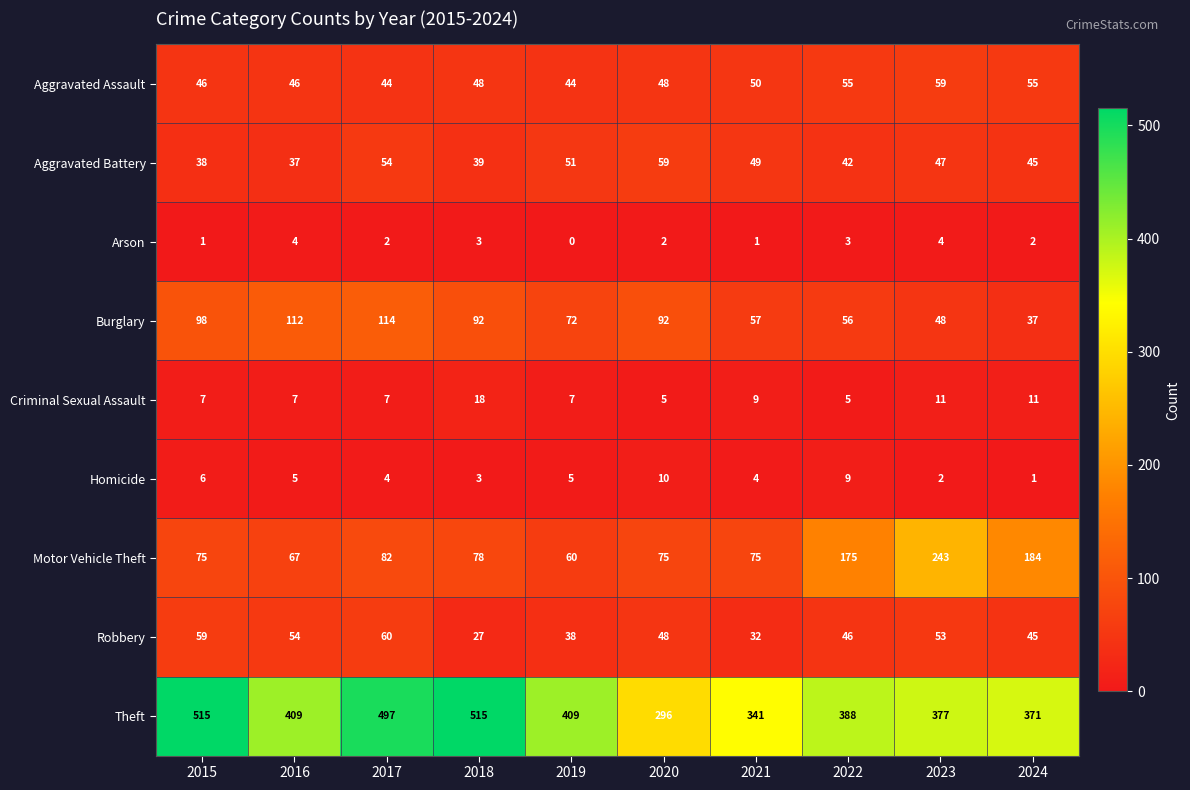

Is it true that Homicide equals 10 at 2020?

True